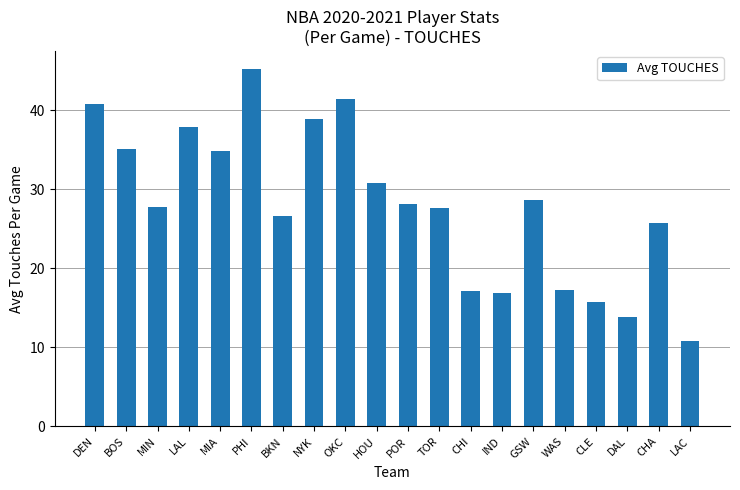

What is the ratio of the value at CHI to the value at MIA?

0.5